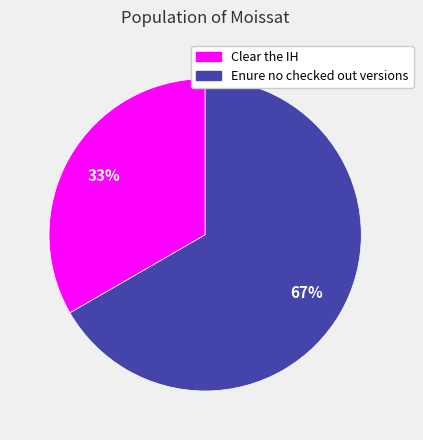

To the nearest percent, what is the average slice percentage?

50%